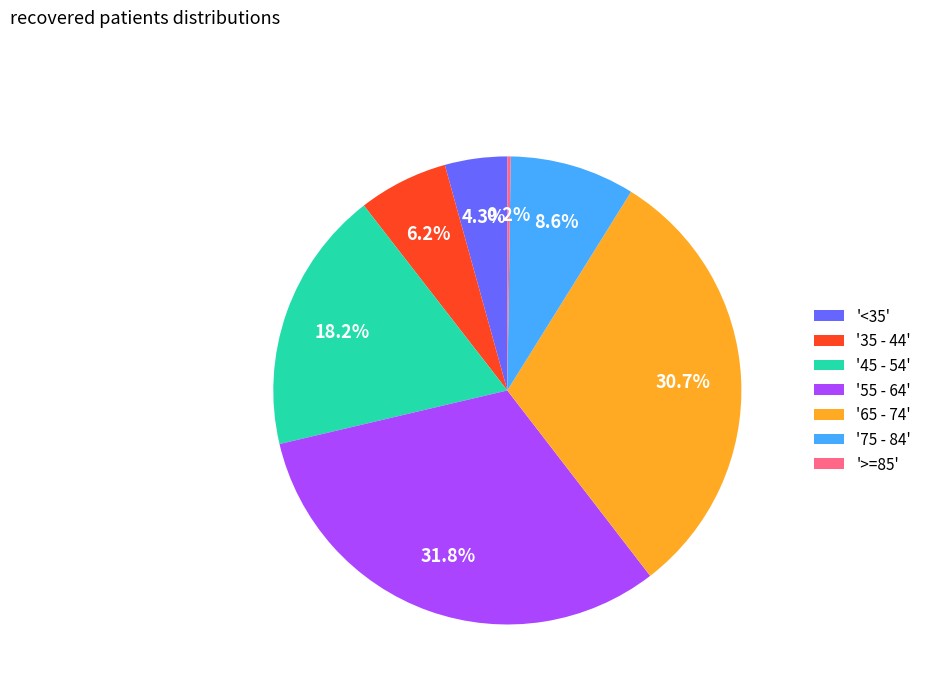

To the nearest percent, what is the difference between the largest and smallest slice percentages?

32%